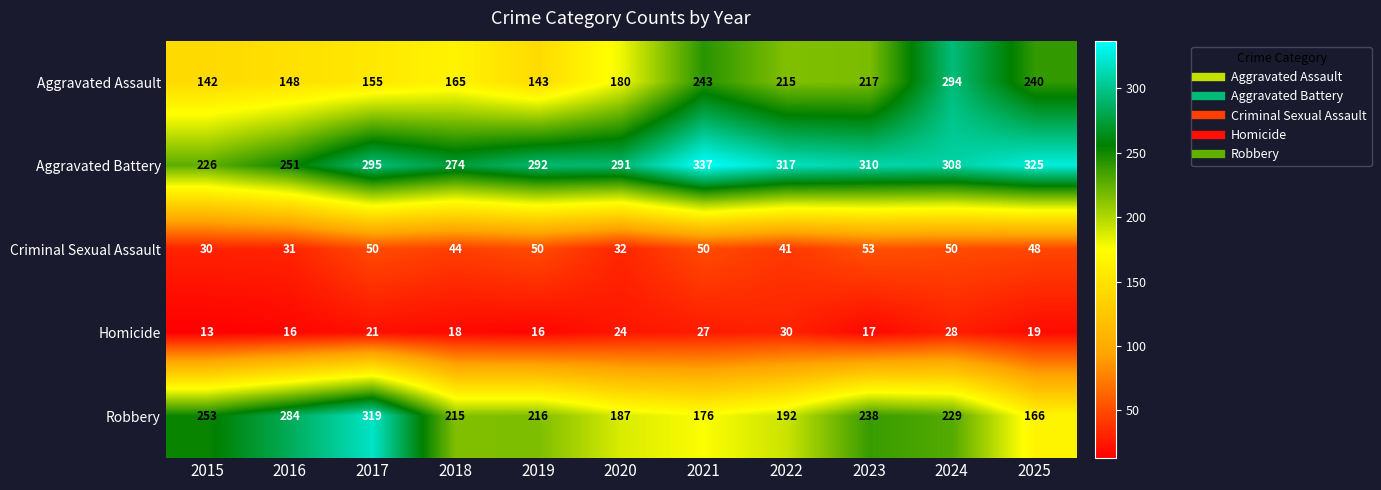

Which category has the lowest value in the Aggravated Battery series?

2015